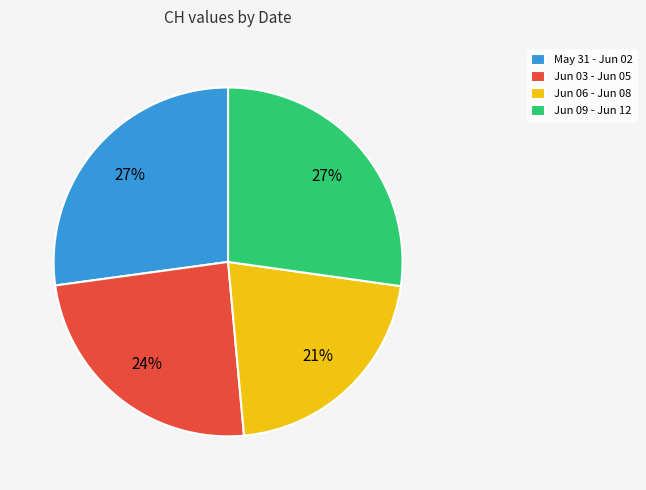

The Jun 06 - Jun 08 slice represents 21% of the pie. True or false?

True